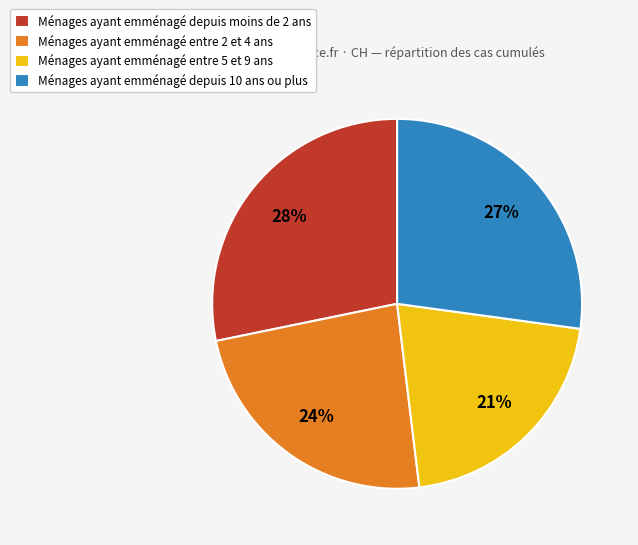

To the nearest percent, what percentage of the pie is Ménages ayant emménagé depuis moins de 2 ans?

28%